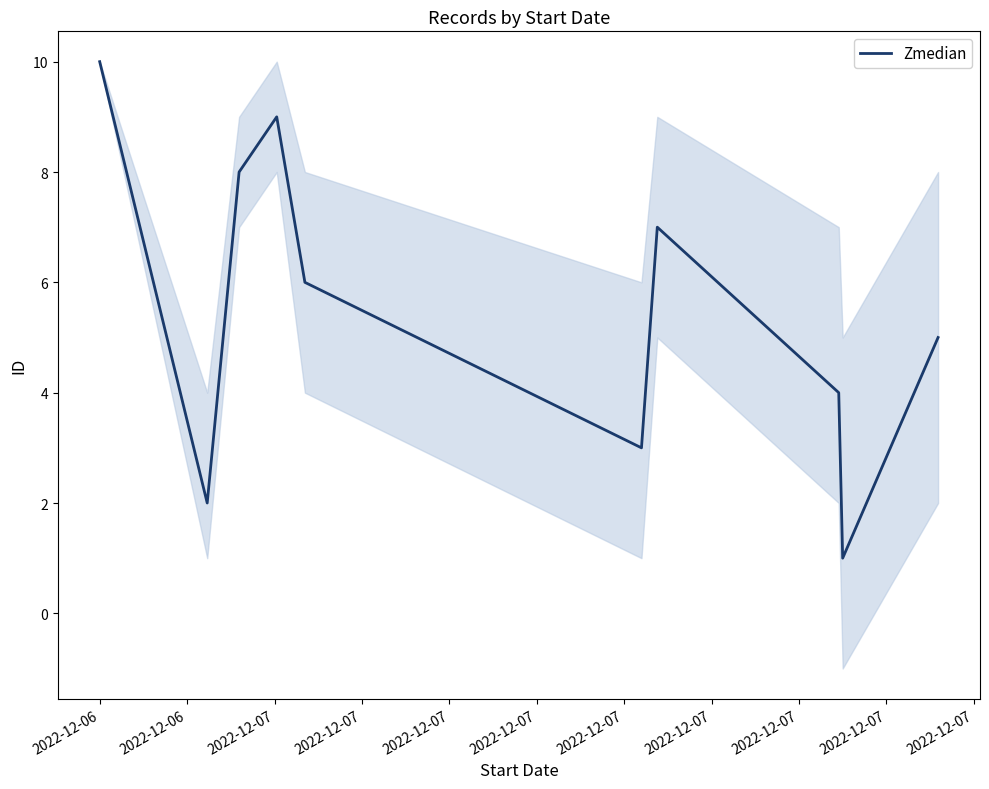

Which has a higher value, 2022-12-06 or 2022-12-06?

2022-12-06